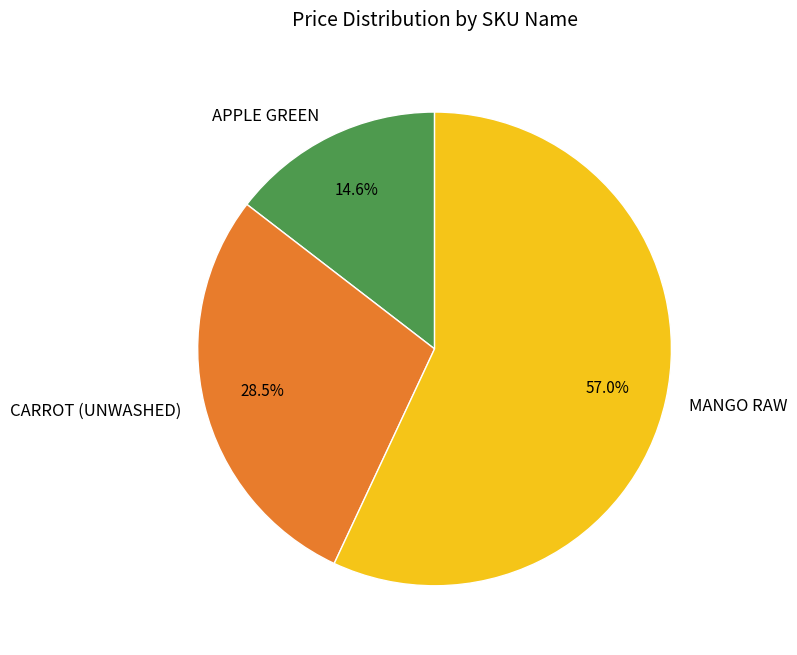

The MANGO RAW slice represents 66% of the pie. True or false?

False